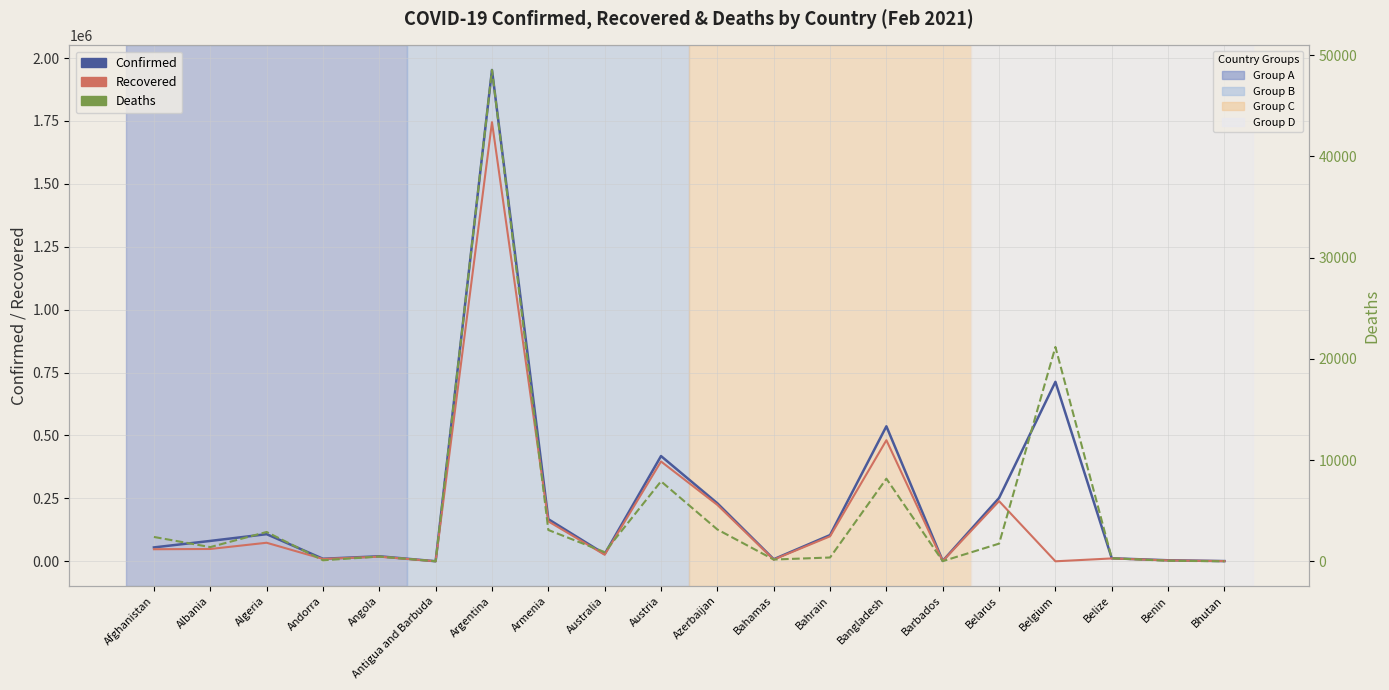

List the series in order of their peak value, highest first.

Confirmed, Recovered, Deaths